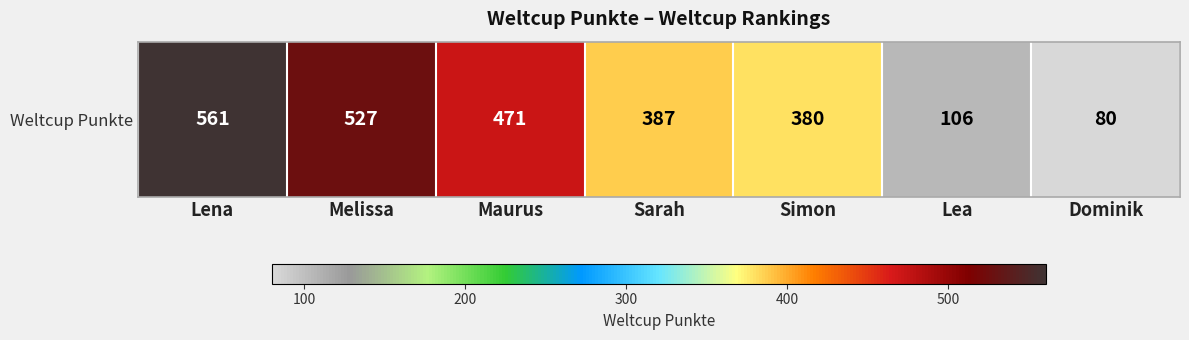

What is the difference between the values at Lena and Simon?

181